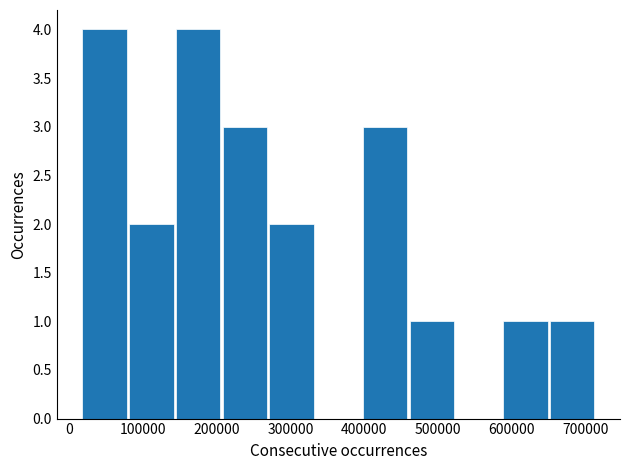

Reading left to right, transcribe this chart: for each bar, give the range it covers on the x-axis and its height. Neither the bar edges nor the heights are printed on the chart, so give them approximately, as read against the axes.

20000 to 80000: 4
80000 to 140000: 2
140000 to 210000: 4
210000 to 270000: 3
270000 to 330000: 2
330000 to 400000: 0
400000 to 460000: 3
460000 to 520000: 1
520000 to 590000: 0
590000 to 650000: 1
650000 to 710000: 1